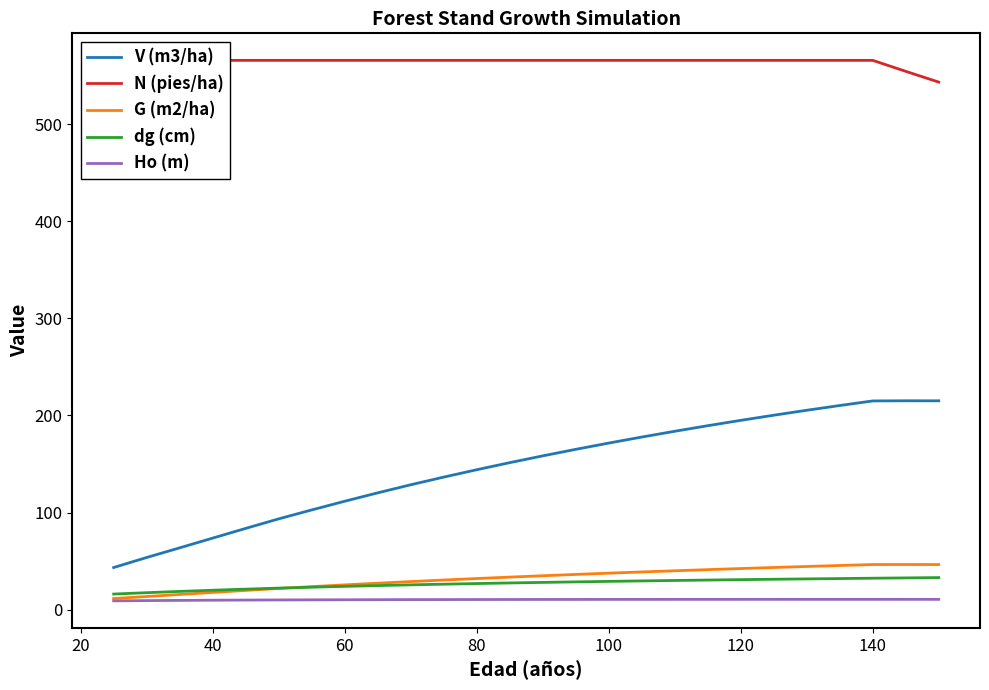

Which series has the largest total across all categories?

N (pies/ha)